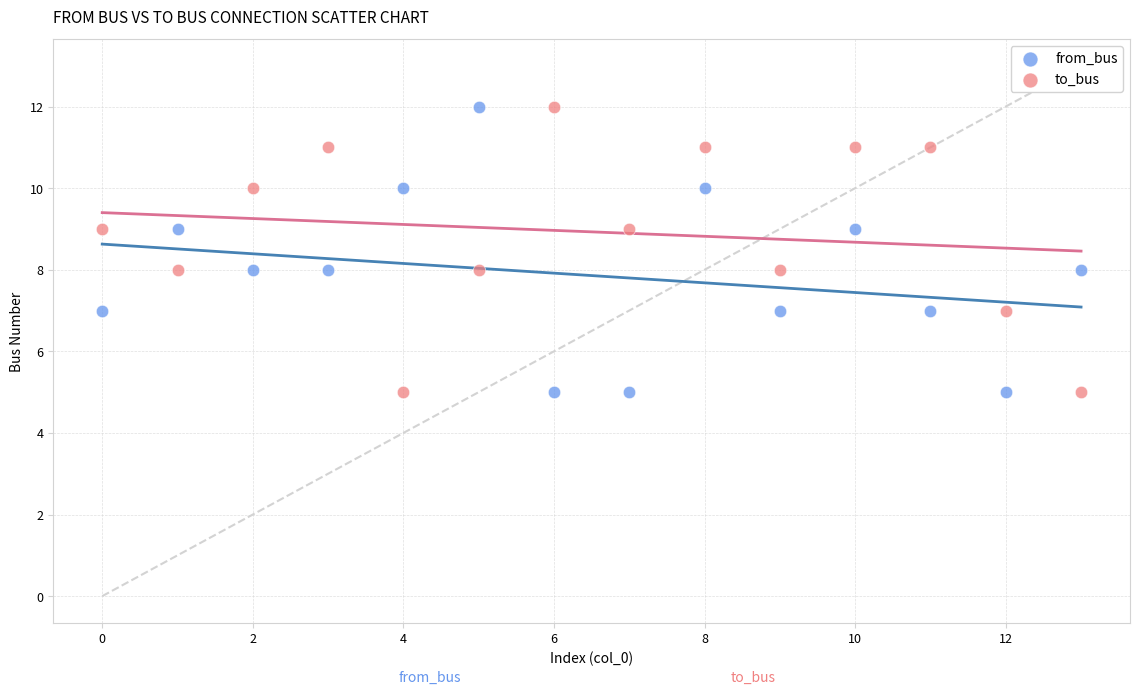

Across all data points, what is the range of Y values (max minus min)?

7